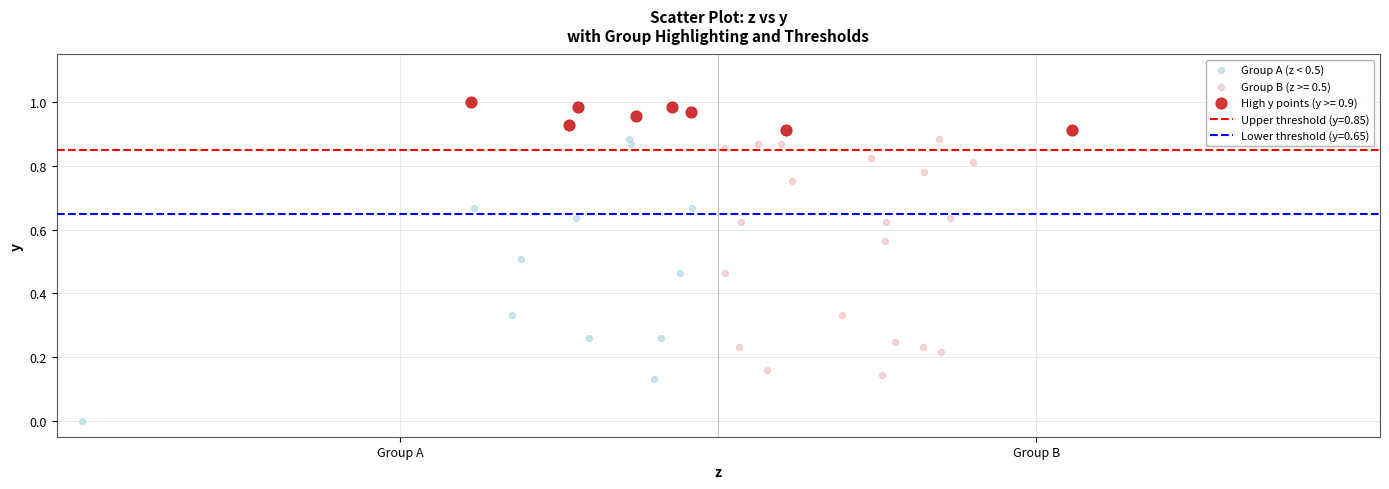

Which series has the largest Y range (max minus min)?

Group A (z < 0.5)